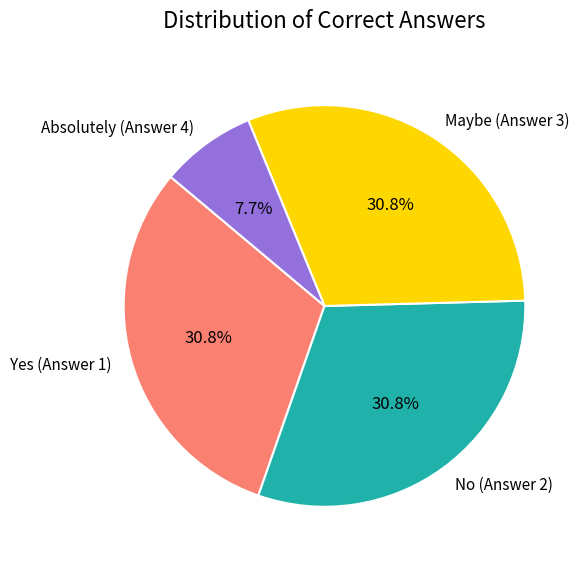

What percentage is the Yes slice, to the nearest percent?

31%